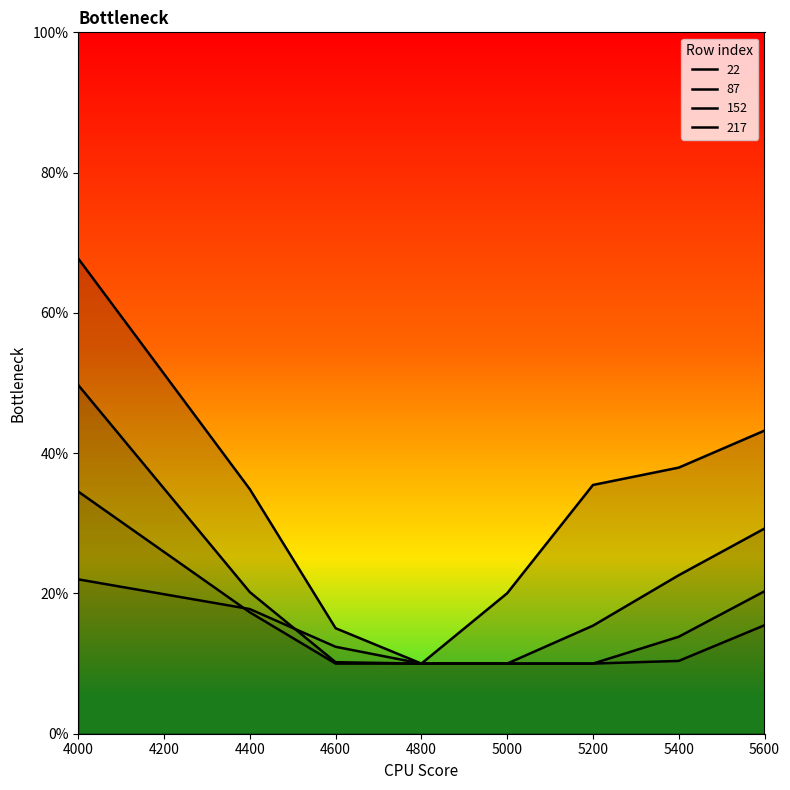

The value of 217 at 4400 is 0.2. True or false?

True